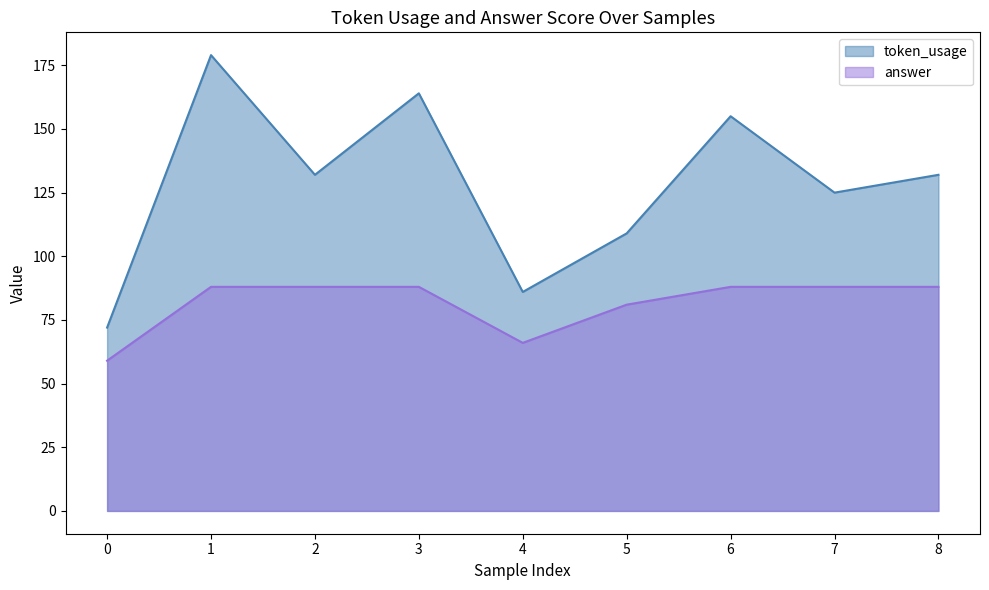

Which label corresponds to the largest value in the chart?

1